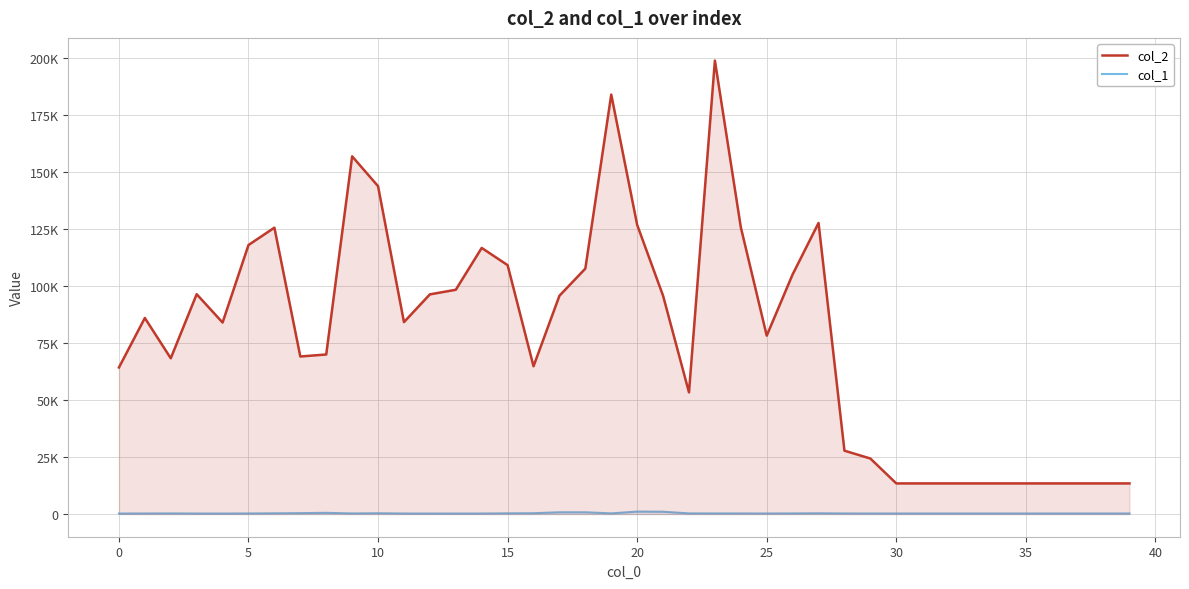

In col_1, how many points are higher than both neighbors (excluding endpoints)?

6